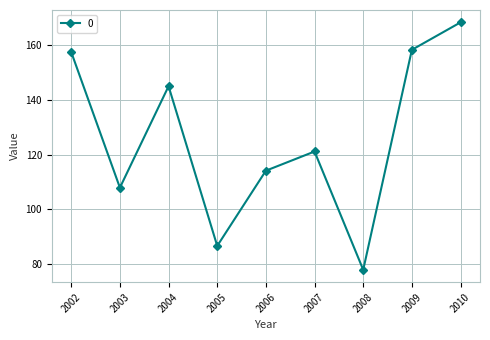

What is the sum of all values?

1137.0